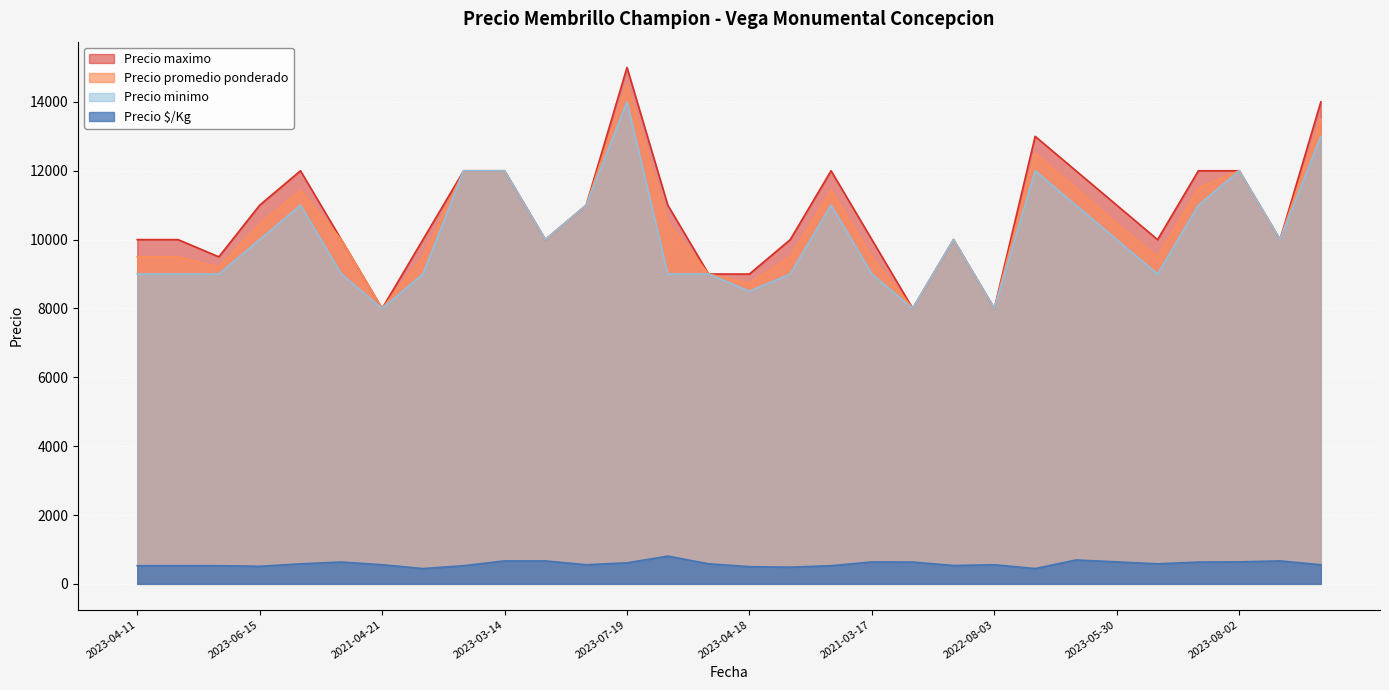

True or false: Precio $/Kg and Precio promedio ponderado cross at least once.

False